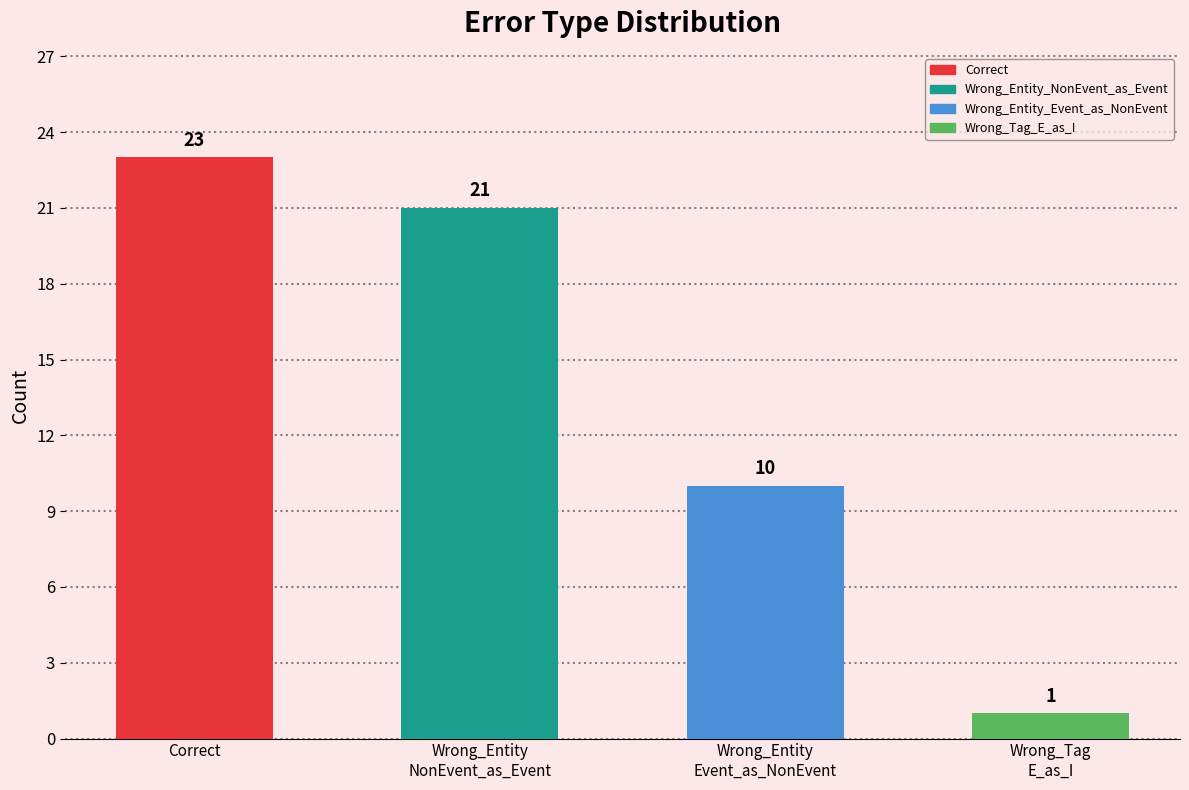

Approximately how many times larger is the value at Correct compared to Wrong_Entity_Event_as_NonEvent?

2.3